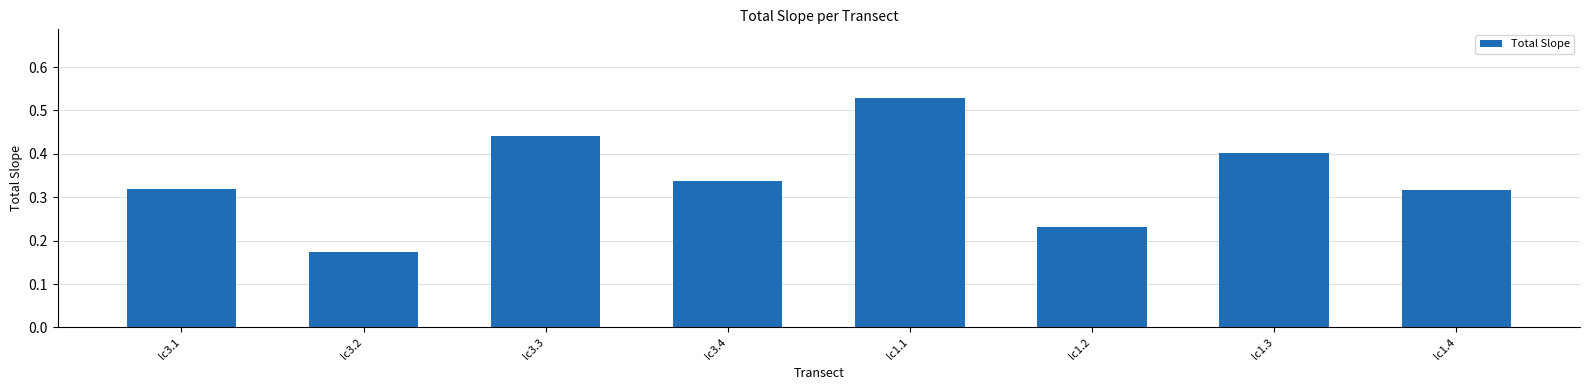

What is the sum of the values at lc3.1 and lc1.1?

0.8